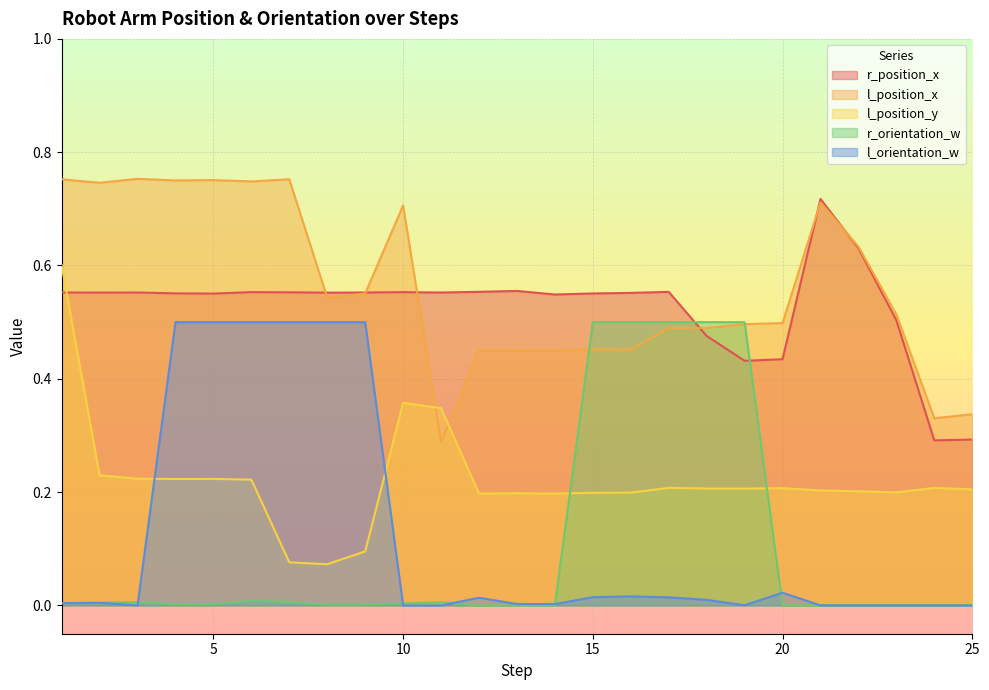

The l_orientation_w series shows 0.9 at 9. True or false?

False